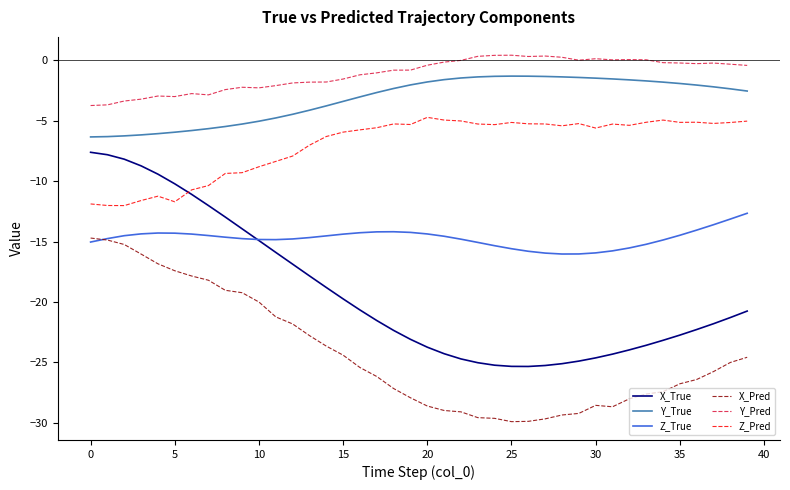

True or false: Z_Pred and Y_True intersect in this chart.

False